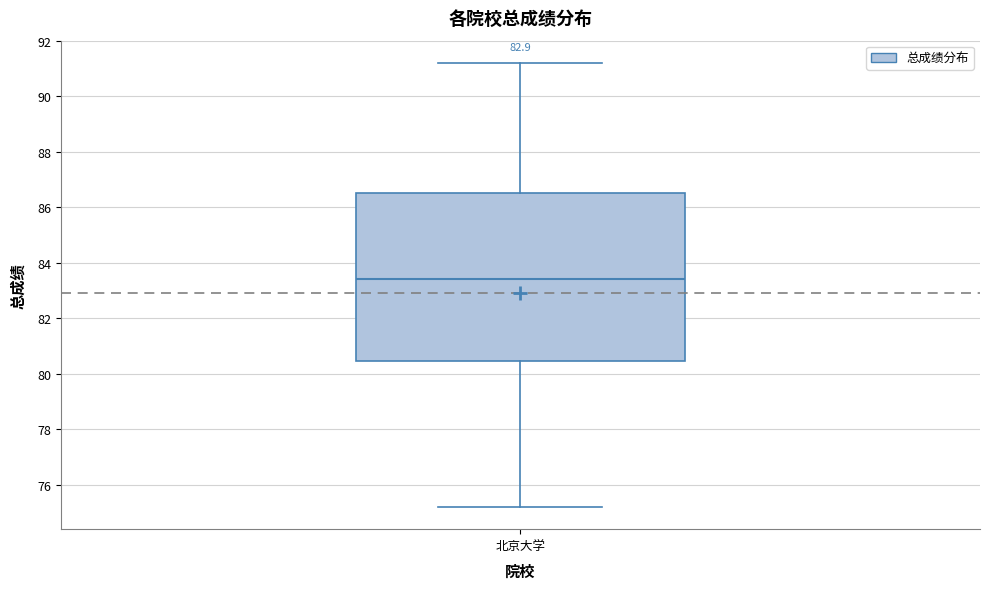

Transcribe this box plot: give where the median line is, the range the box spans, and where the two whiskers end, as read against the y-axis. The values are not printed on the chart, so give them approximately, as read against the axis.

median 83.4, box 80.4 to 86.6, whiskers 75.2 to 91.2